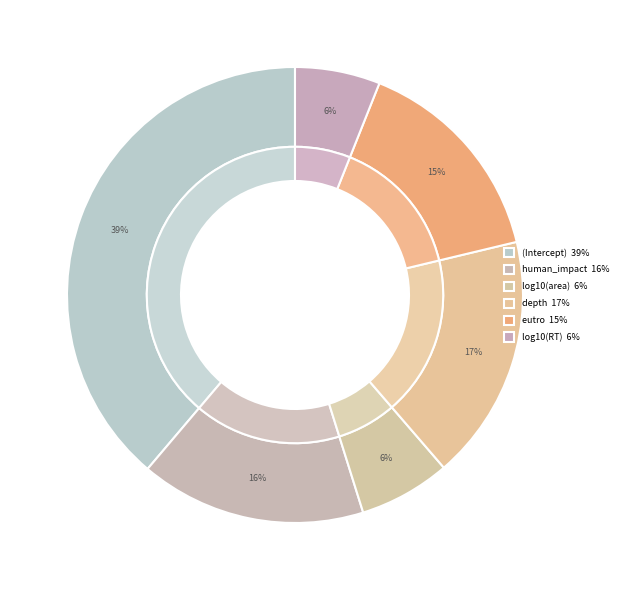

To the nearest percent, what is the combined percentage of log10(RT) and log10(area)?

13%